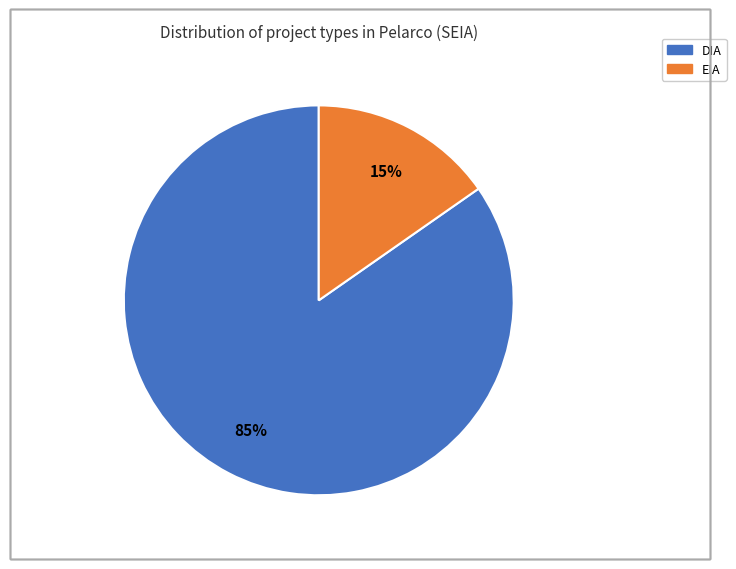

What is the largest slice in the pie chart?

DIA